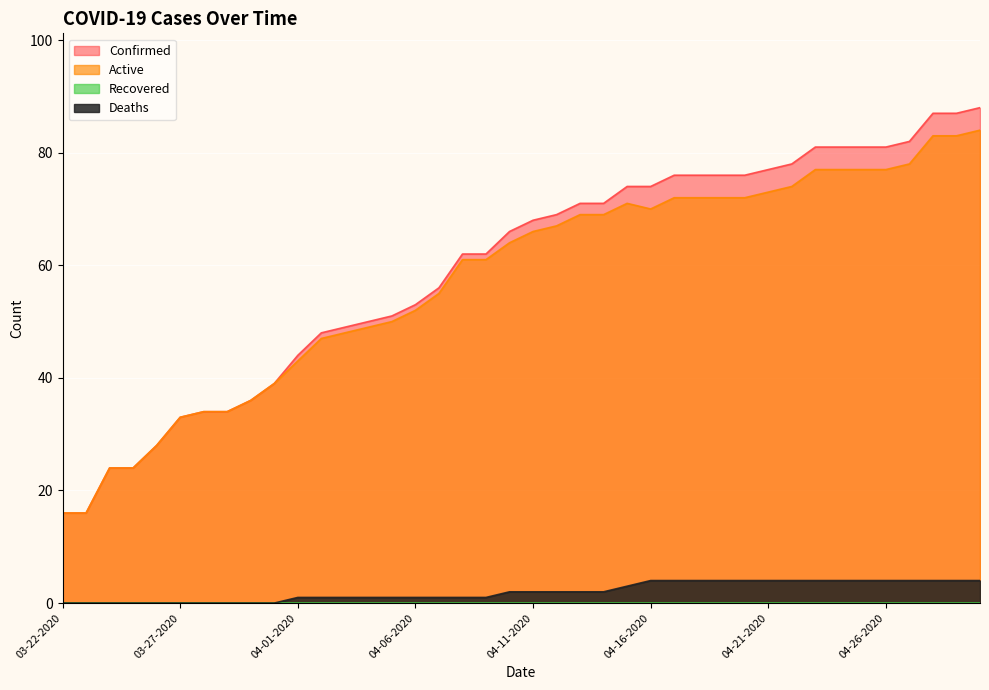

How many Deaths values are between 1 and 4?

30